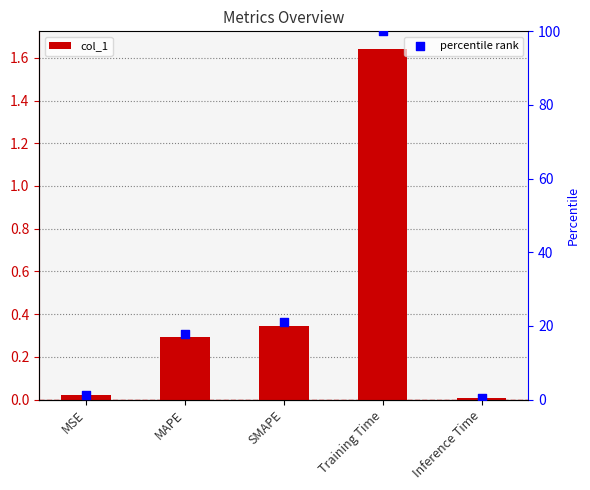

Which series reaches the maximum Y coordinate?

percentile rank